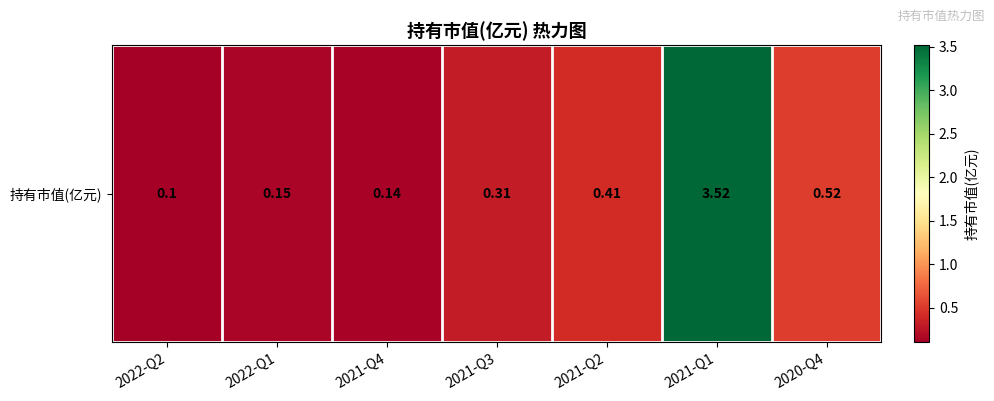

Between 2021-Q1 and 2022-Q2, which is larger?

2021-Q1